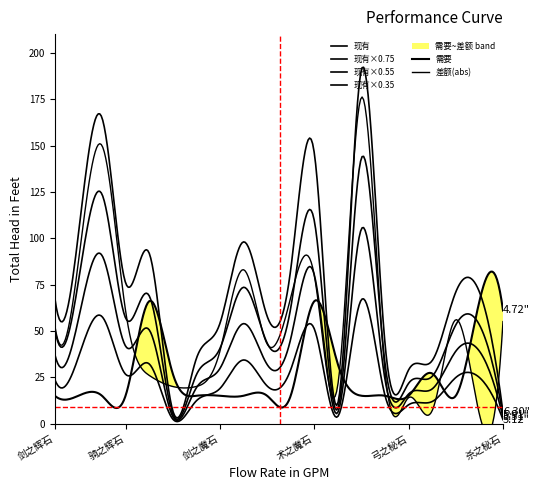

Reading left to right, transcribe all the data shown in this chart.

需要: 15	15	15	15	66	27	15	15	15	15	15	66	32	15	15	15	27	15	66	61
现有: 68	102	165	76	92	7	35	54	98	58	83	146	11	191	43	29	34	71	71	6
差额: -53	-87	-150	-61	-26	20	-20	-39	-83	-43	-68	-80	21	-176	-28	-14	-7	-56	-5	55